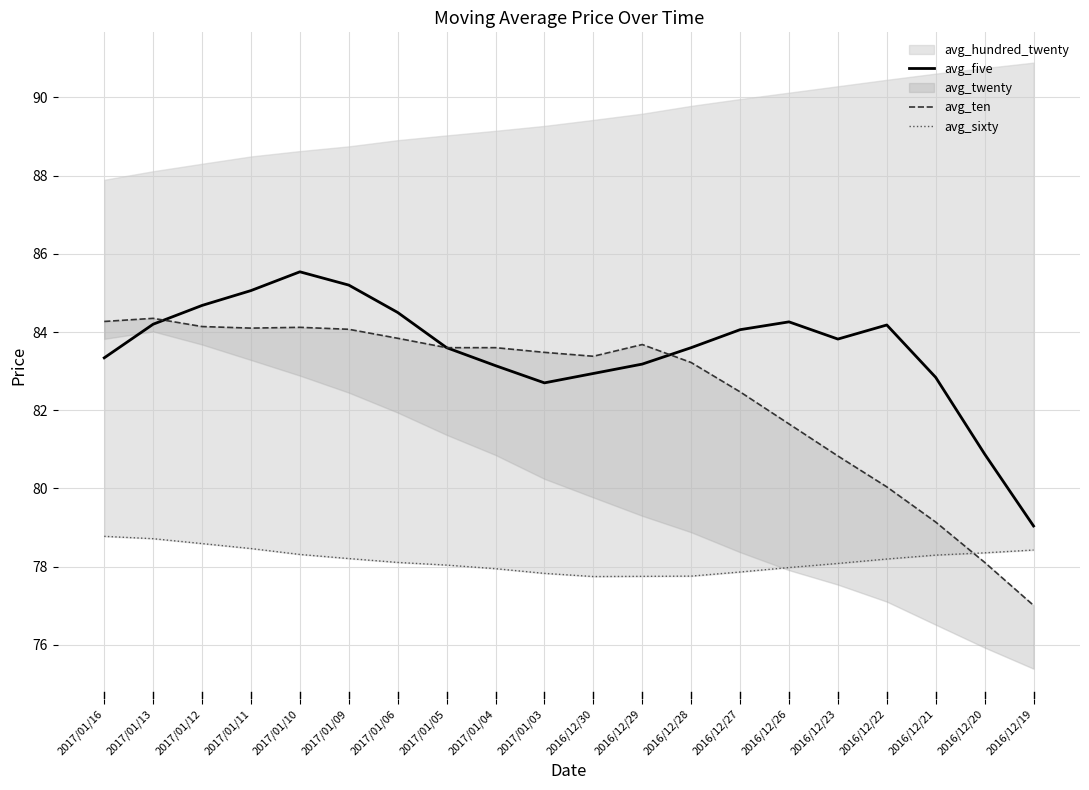

At which category does the chart reach its peak across all series?

2017/01/10